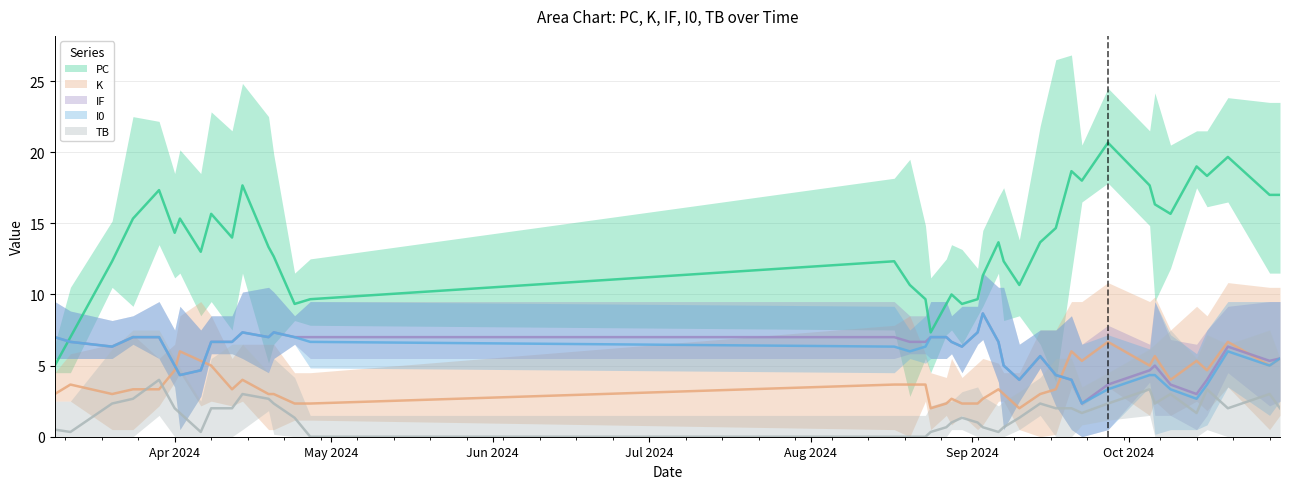

Rank the series at 38 from lowest to highest value.

TB, IF, I0, K, PC